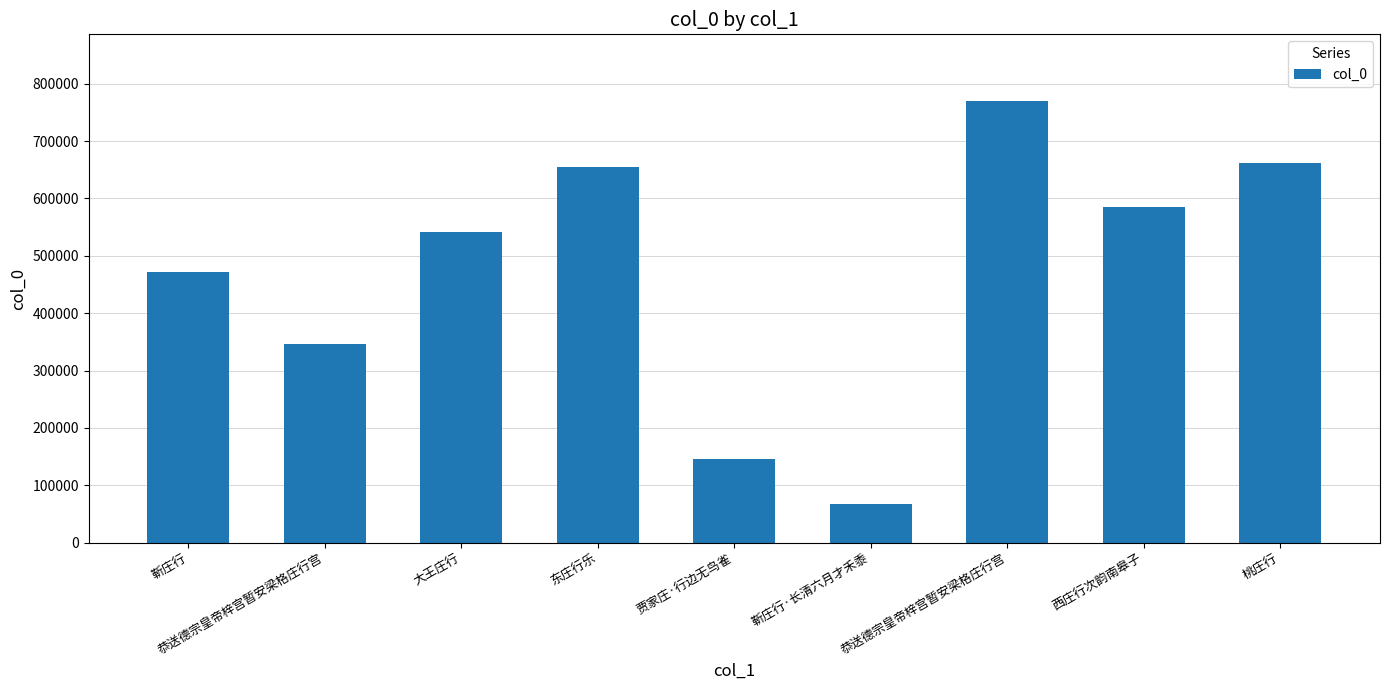

How many values are below 541229?

4